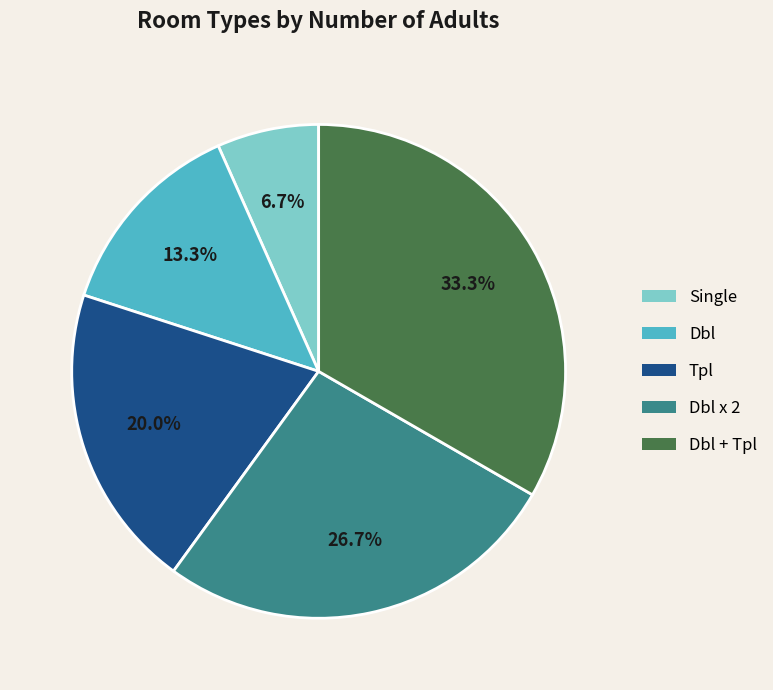

Does any single category account for the majority?

No